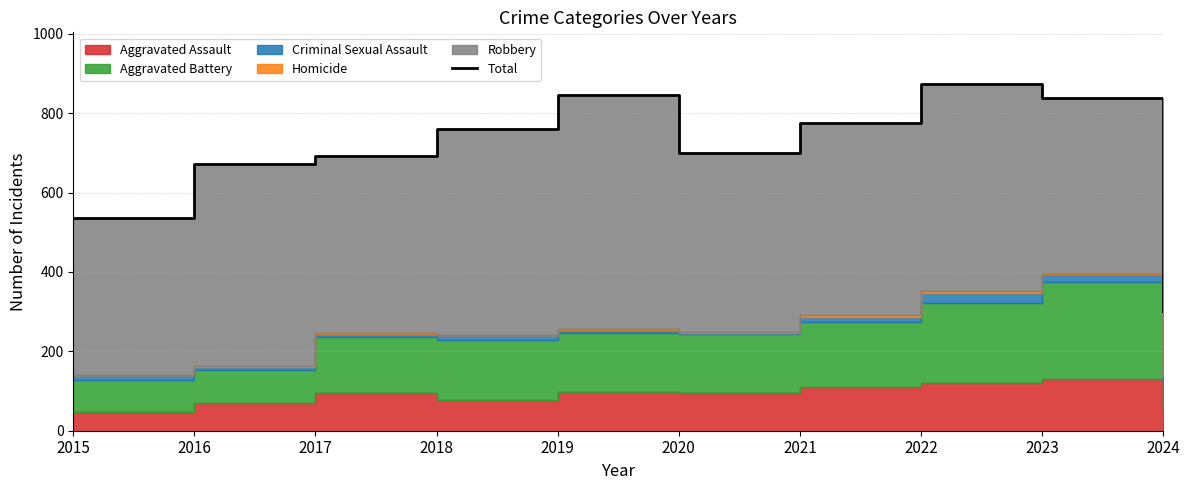

How many values are below 761?

5